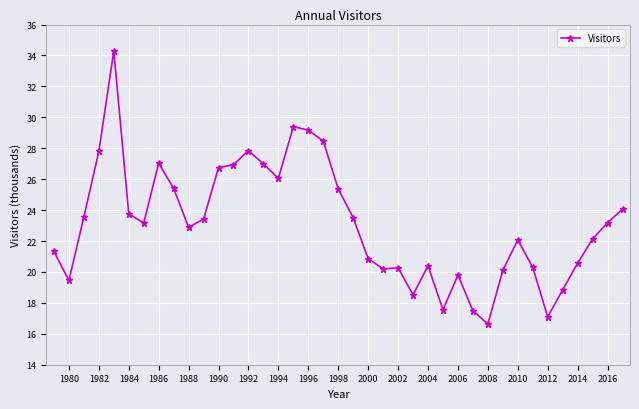

Is this an area chart (filled region under the line)?

No